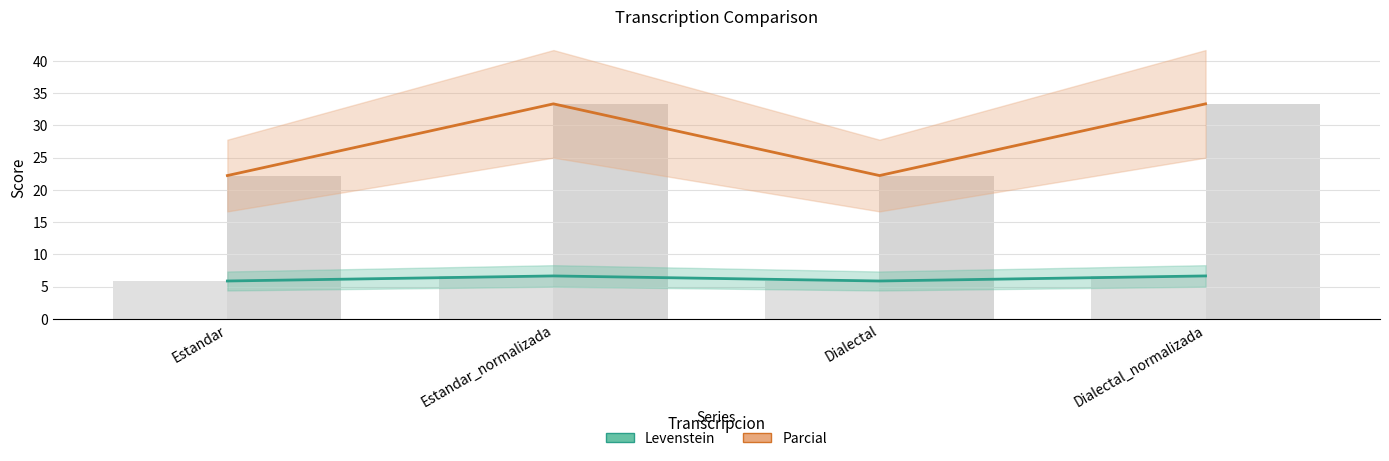

What is the difference between the highest and lowest values at Dialectal?

16.3